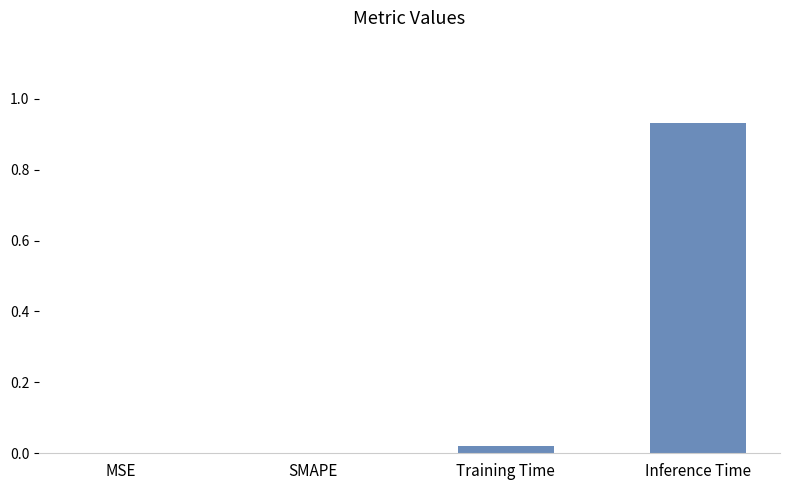

Are the bars horizontal?

No